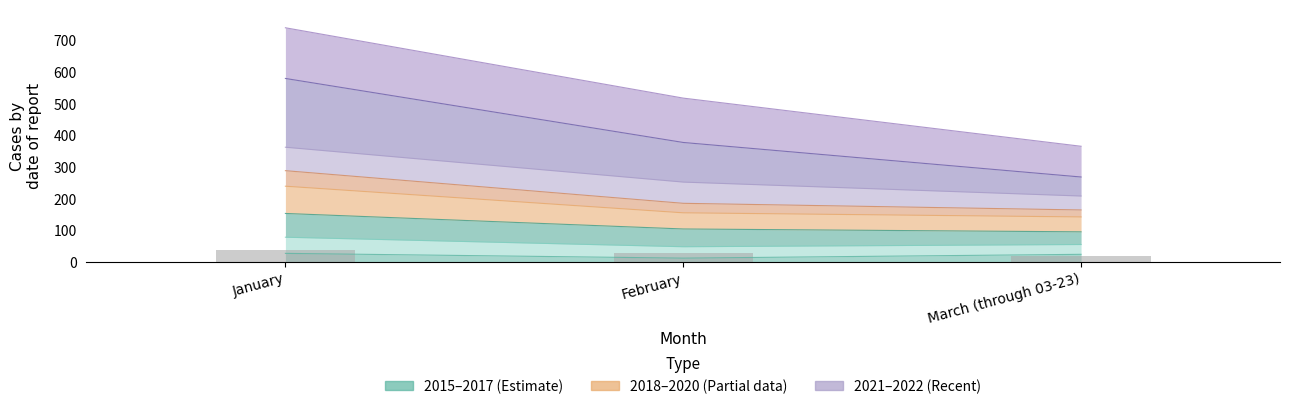

At which label is 2016 closest to 284?

February